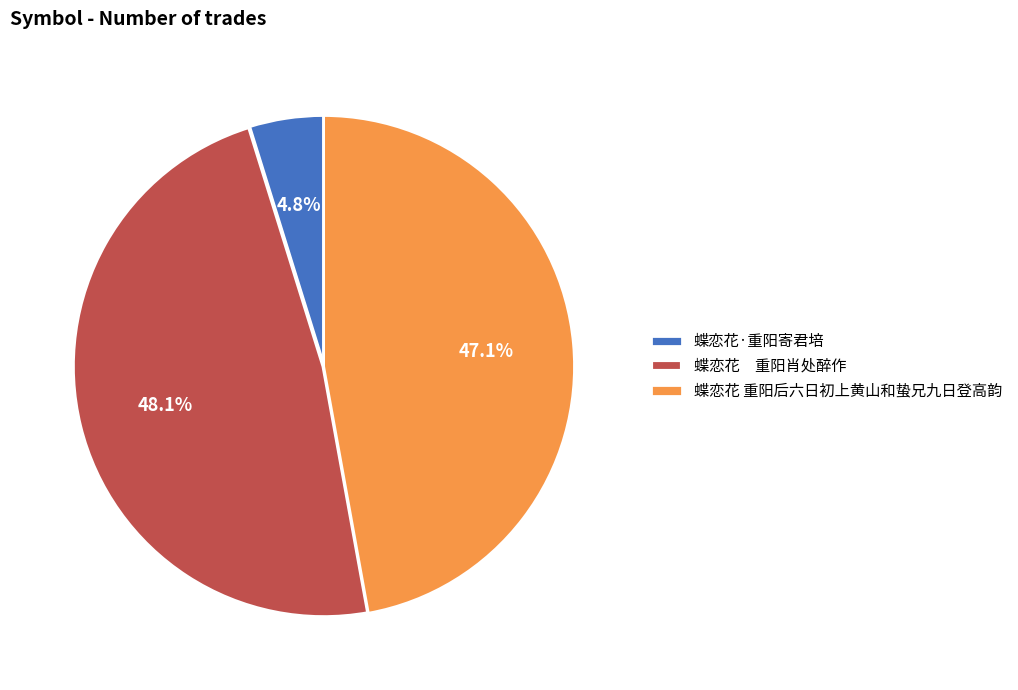

Is there a majority slice in this chart?

No